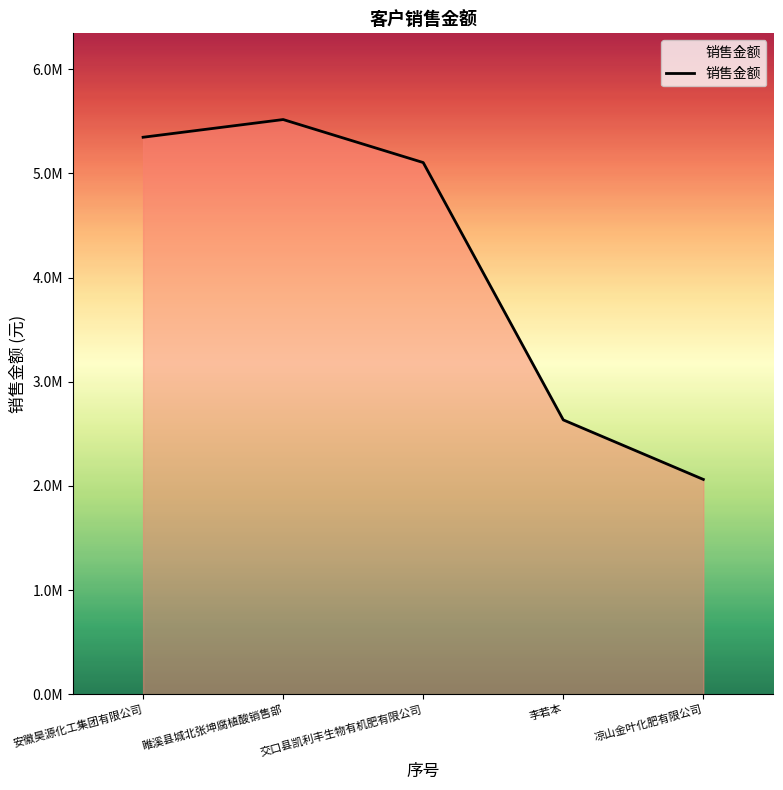

Does the chart have visible grid lines?

No